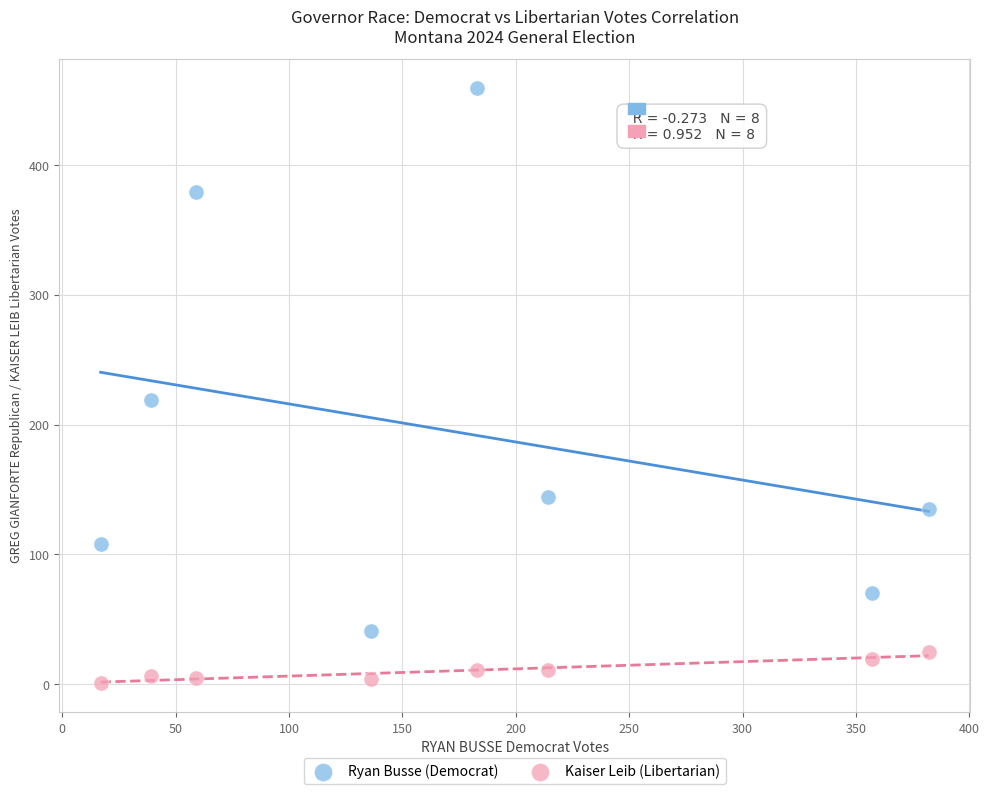

Which series reaches the maximum Y coordinate?

Ryan Busse (Democrat)